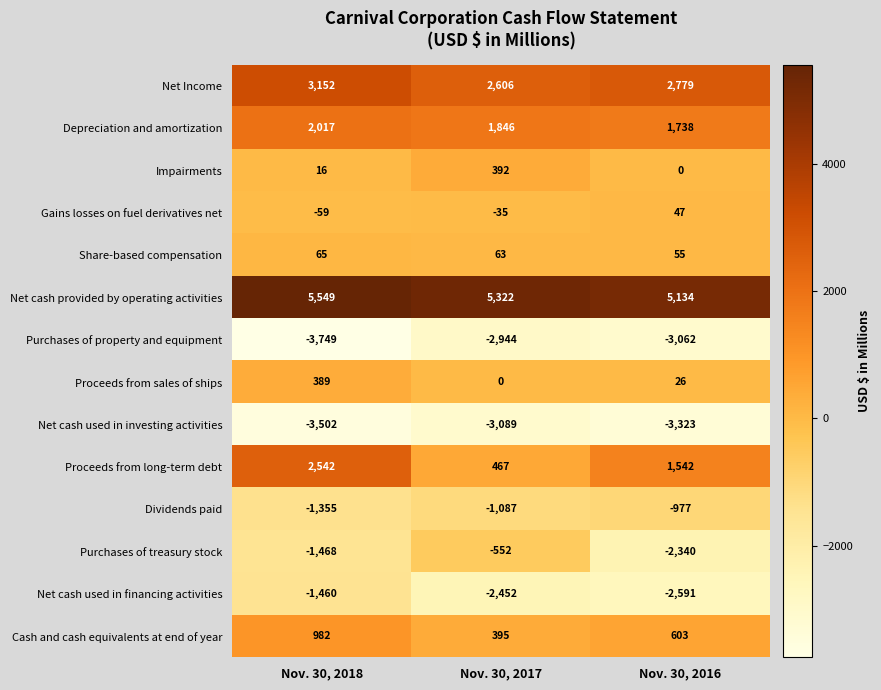

Where is Share-based compensation nearest to the value 60?

Nov. 30, 2017